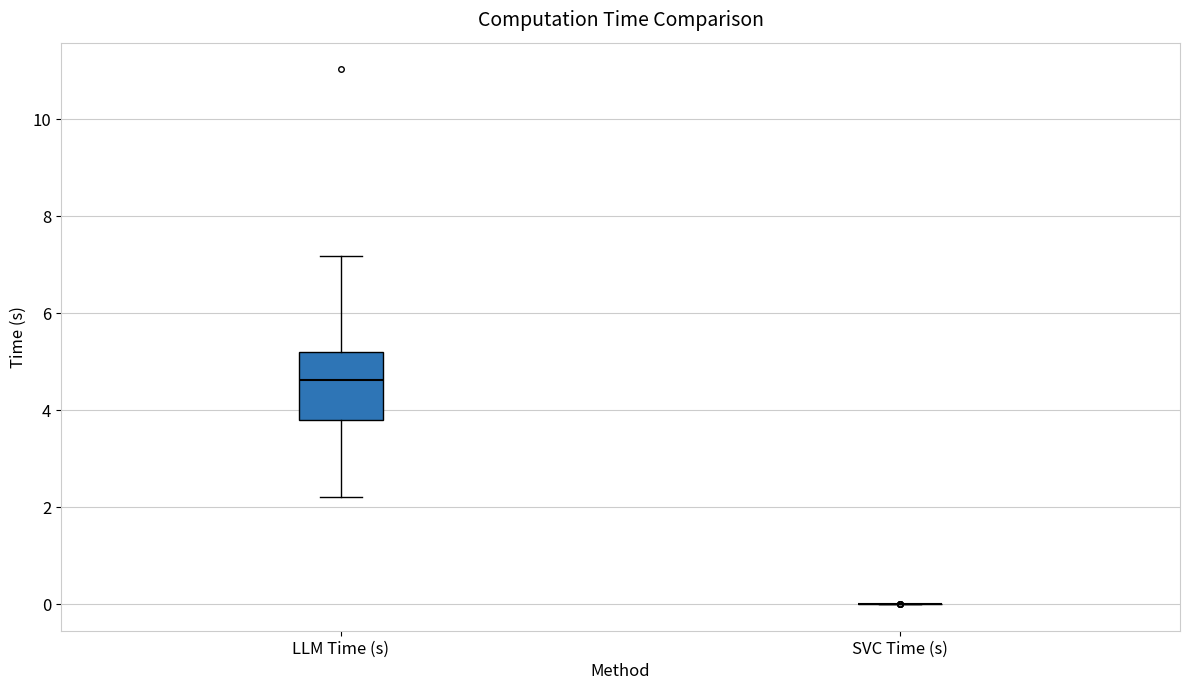

Reading left to right, transcribe this box plot: for each box, give where its median line is, the range the box spans, and where its two whiskers end, as read against the y-axis. The values are not printed on the chart, so give them approximately, as read against the axis.

LLM Time (s): median 4.6, box 3.8 to 5.2, whiskers 2.2 to 7.2
SVC Time (s): box collapsed to a line at 0.0, whiskers 0.0 to 0.0